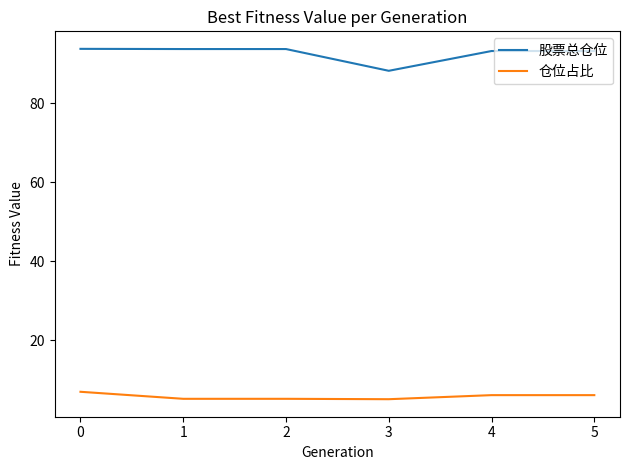

What are all the series names shown in the legend?

股票总仓位, 仓位占比